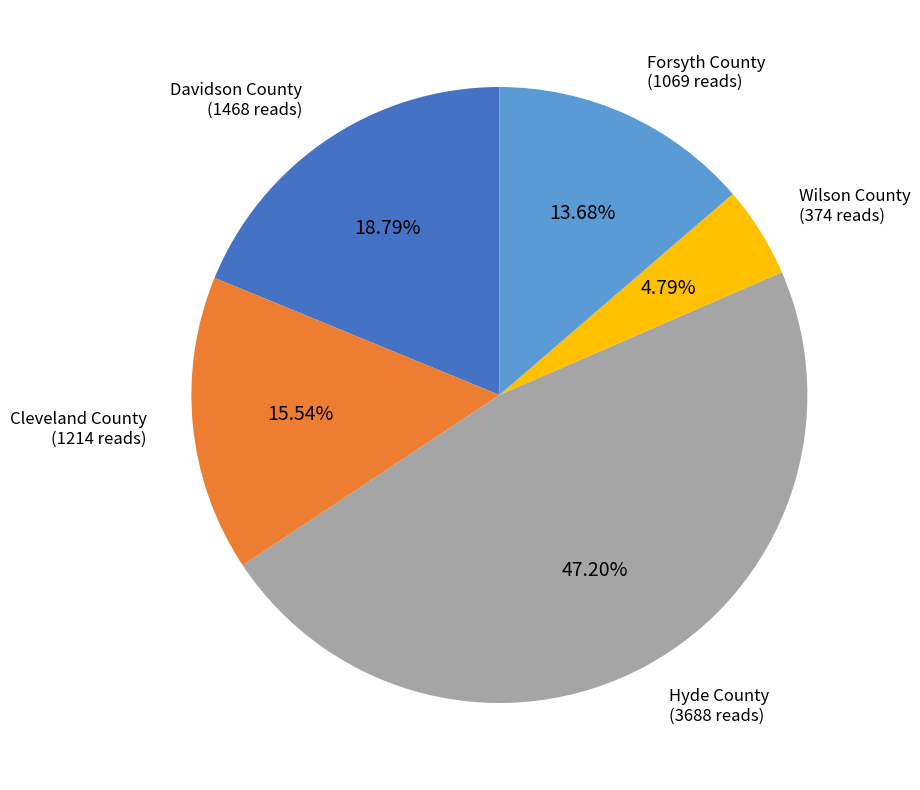

To the nearest percent, what is the difference between the largest and smallest slice percentages?

42%